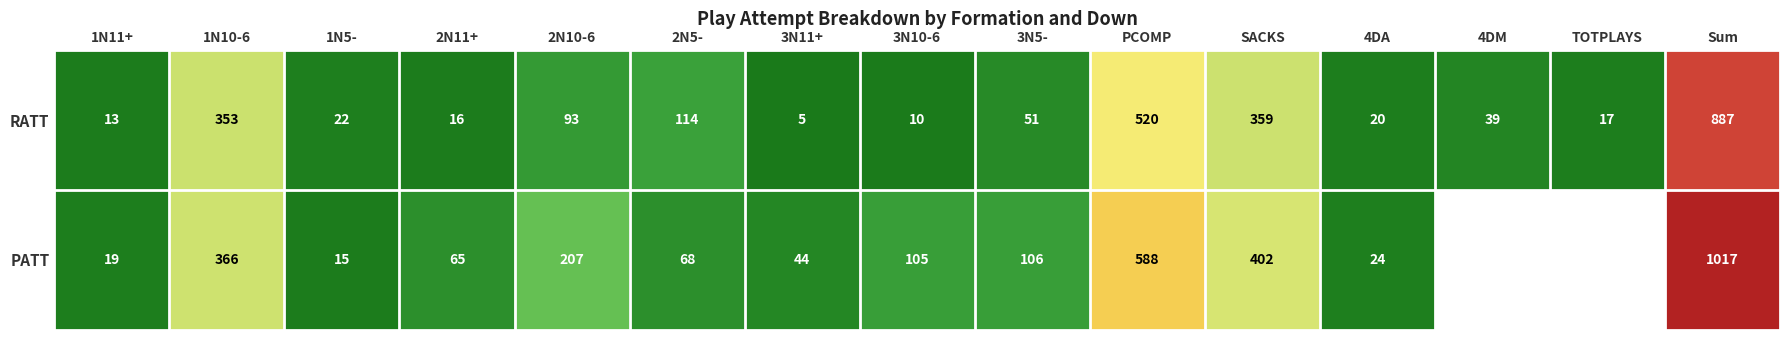

How many values in the RATT series are below 39?

7